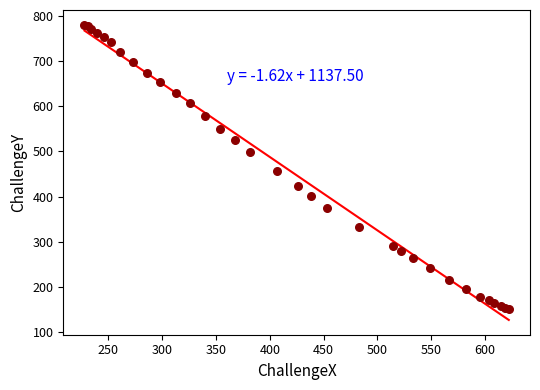

What Y value in the scatter plot is closest to 466?

455.4